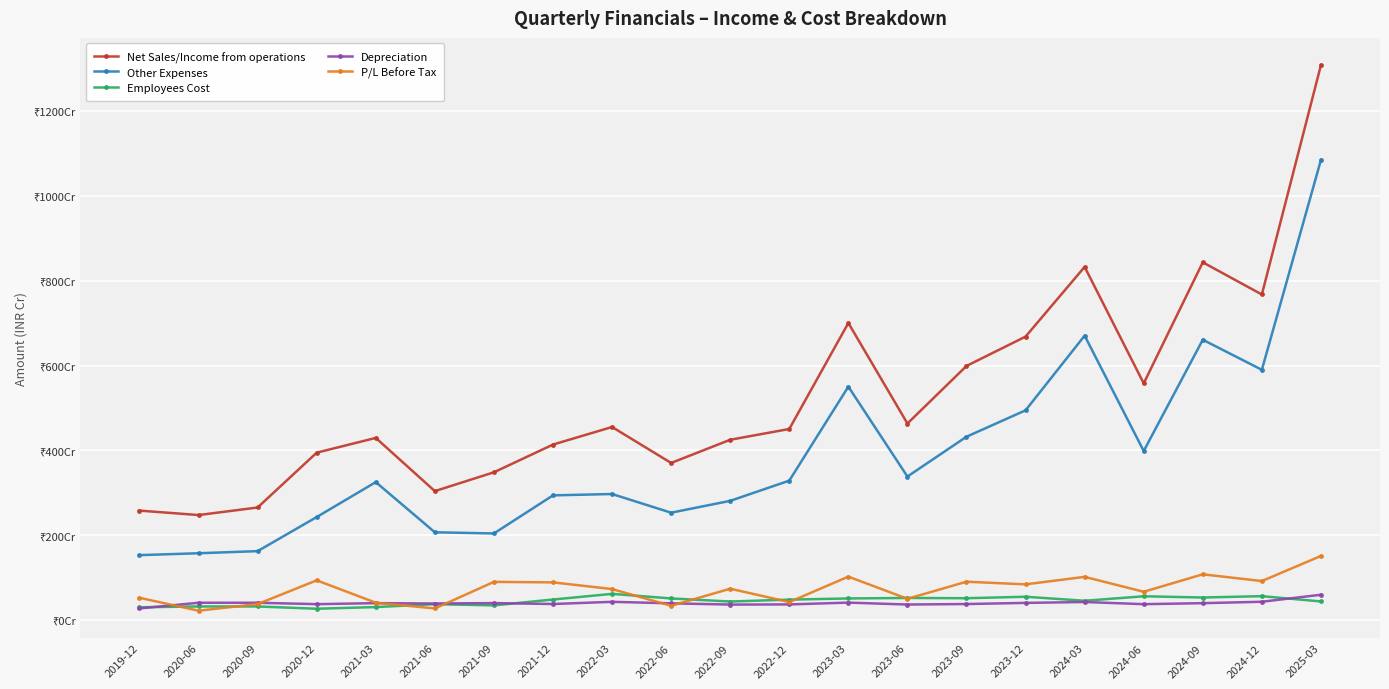

Does the chart have visible grid lines?

Yes